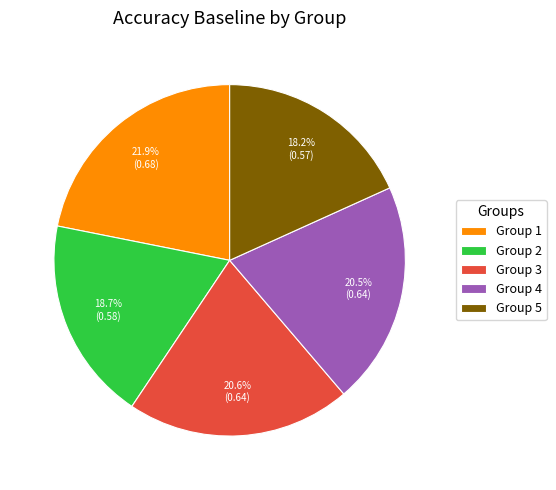

What is the largest slice in the pie chart?

Group 1